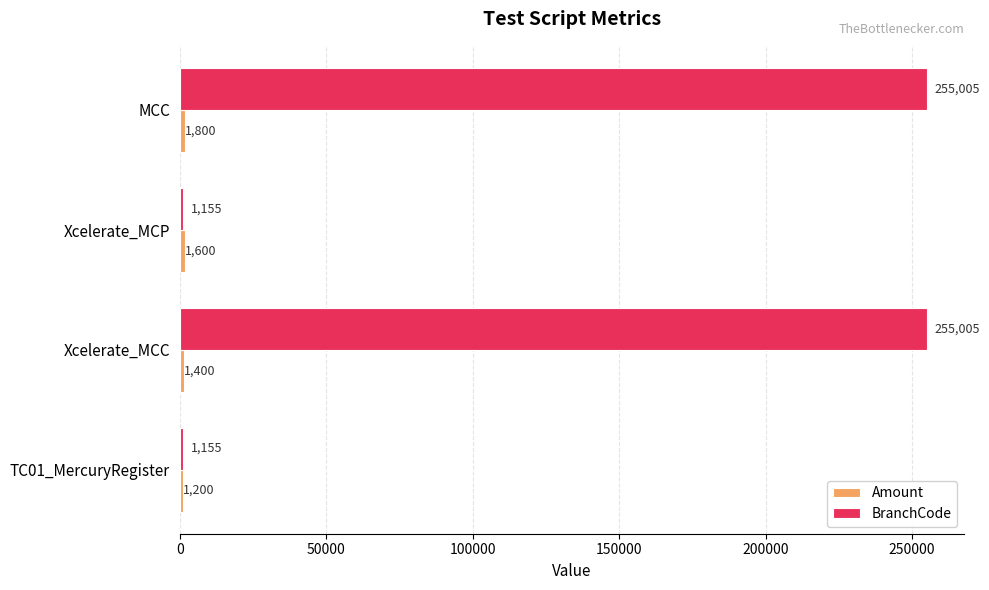

At which category is the sum across all series the highest?

MCC